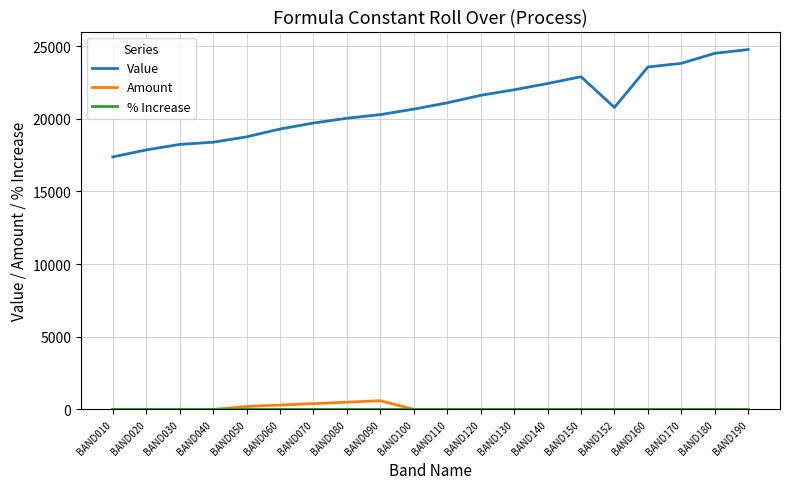

What is the sum of the Value values at BAND180 and BAND050?

43270